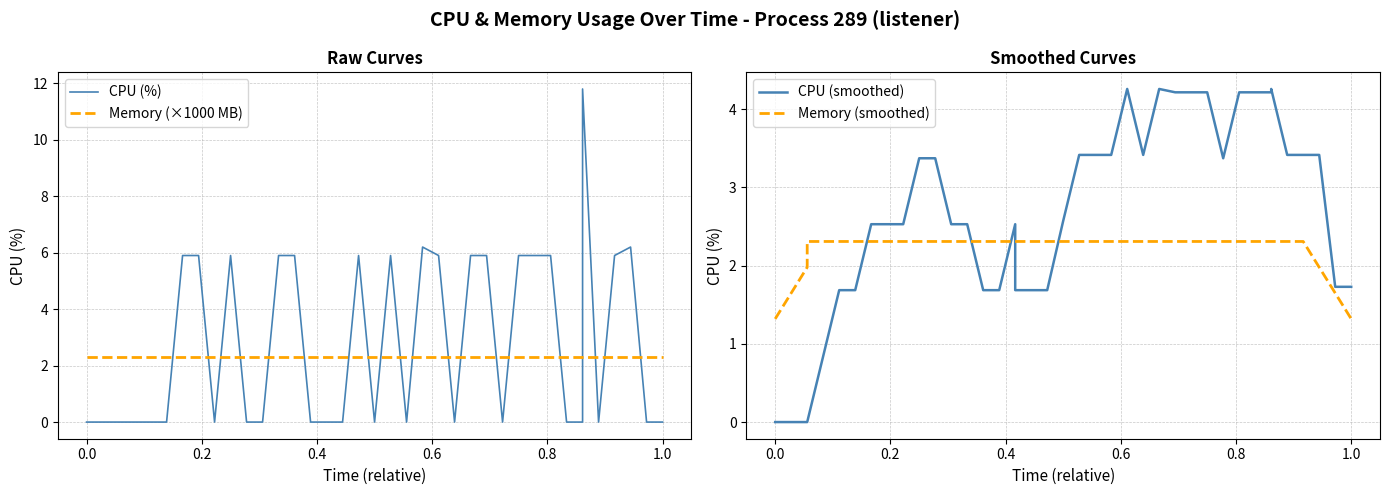

Rank the series by their maximum value, from highest to lowest.

CPU (%), CPU (smoothed), Memory (×1000 MB), Memory (smoothed)